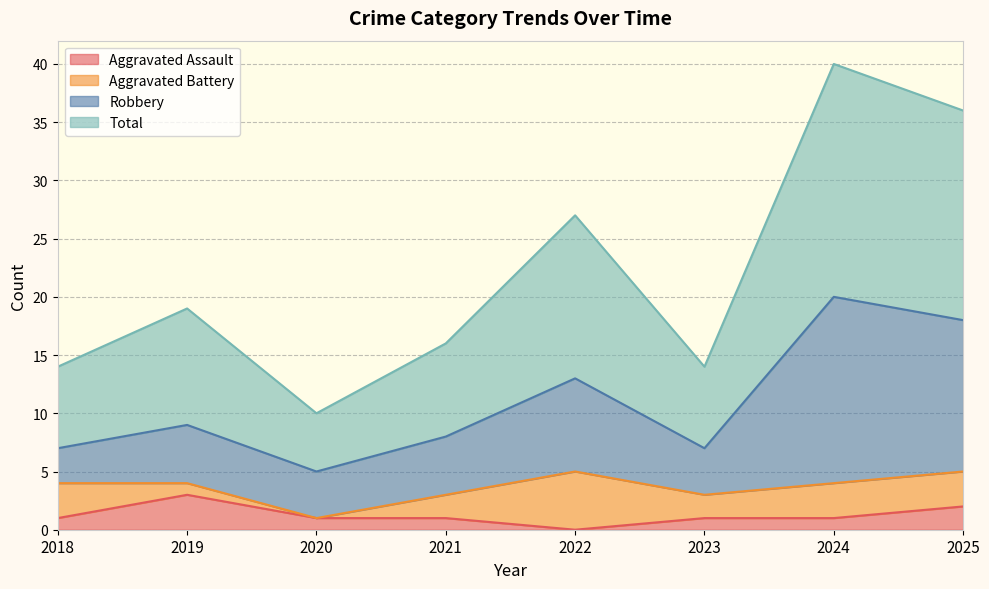

Is the value of Total at 2024 greater than the value of Aggravated Assault at 2023?

Yes